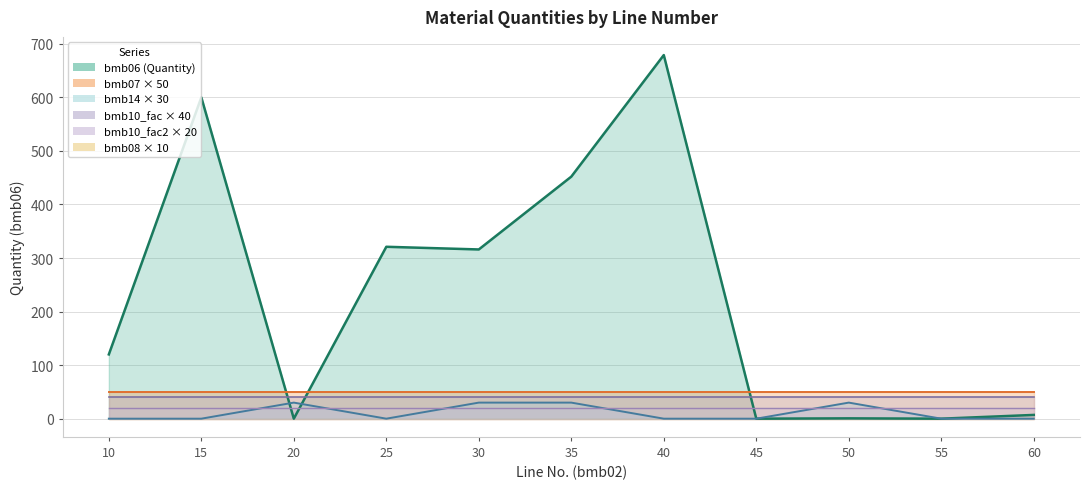

Where does the bmb06 series first go above 120?

15